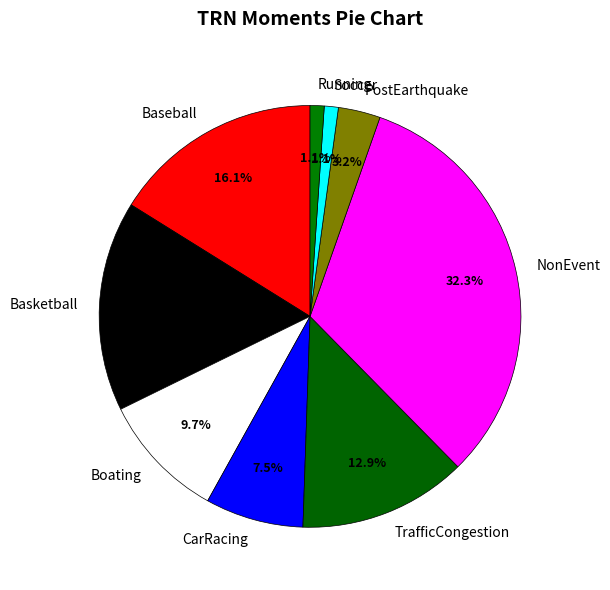

Does Baseball account for over 50% of the chart?

No